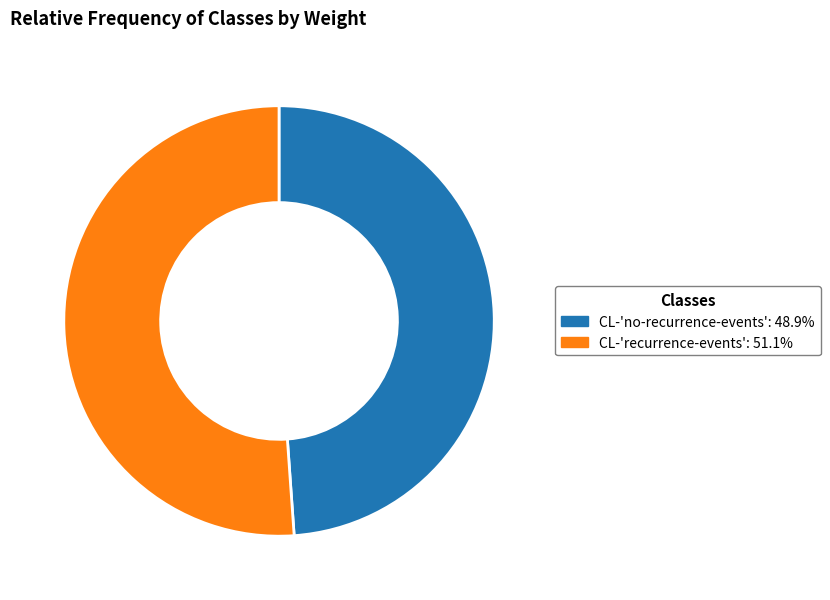

Rank the categories by value from lowest to highest.

CL-'no-recurrence-events', CL-'recurrence-events'